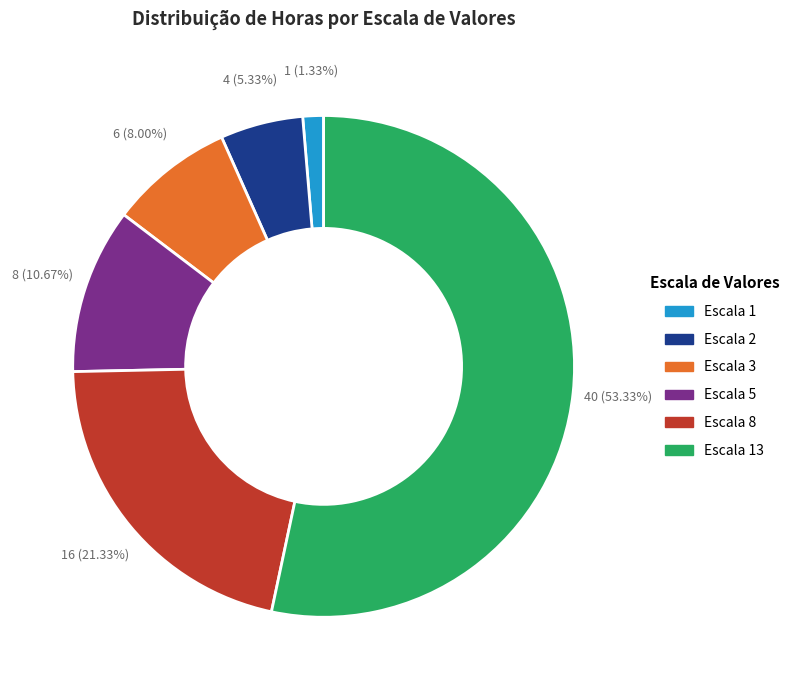

Is there a majority slice in this chart?

Yes